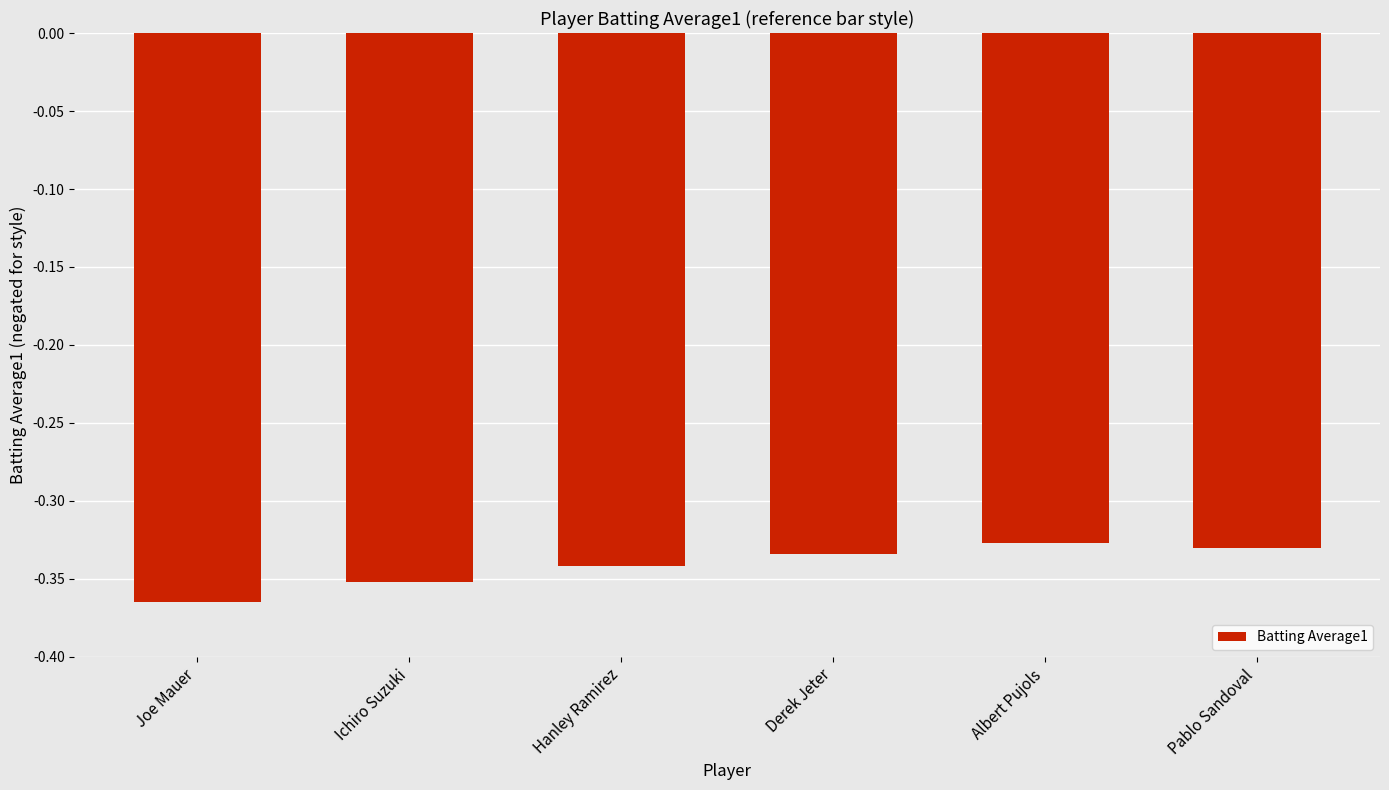

Which has a higher value, Derek Jeter or Ichiro Suzuki?

Derek Jeter